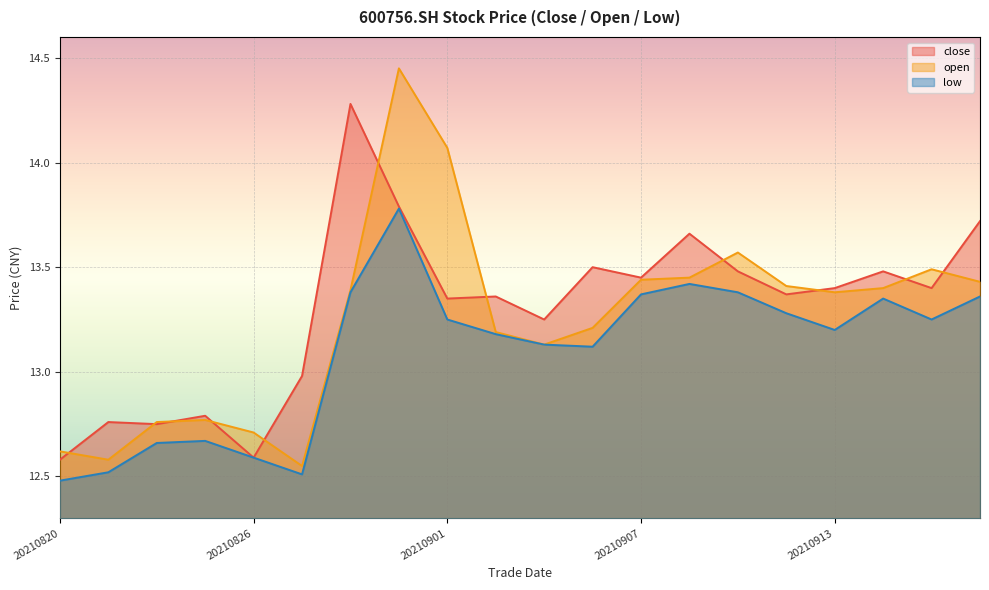

Read the low value at 20210908.

13.4